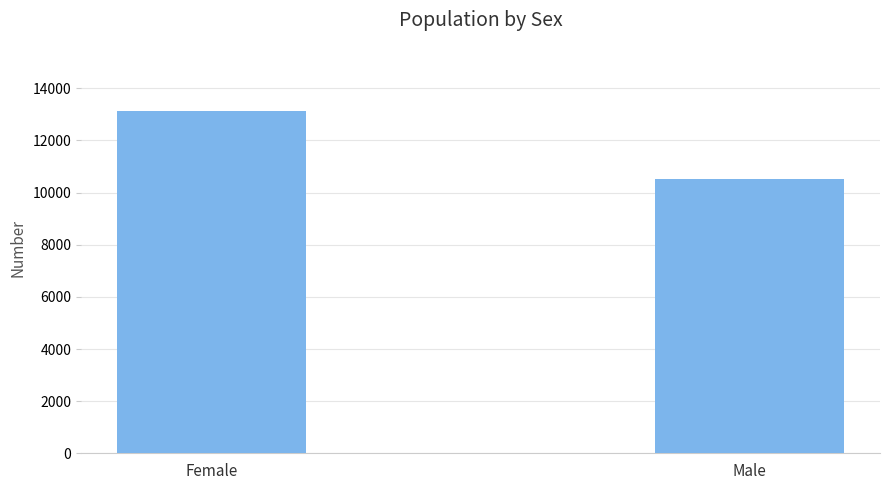

What is the sum of all values?

23631